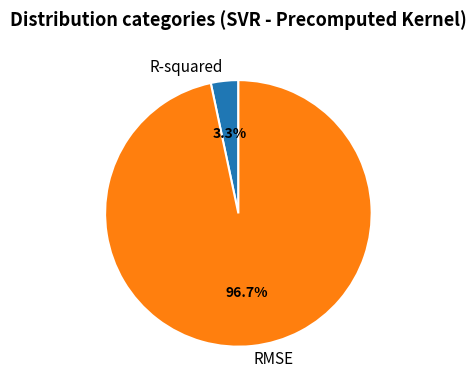

Is there a majority slice in this chart?

Yes